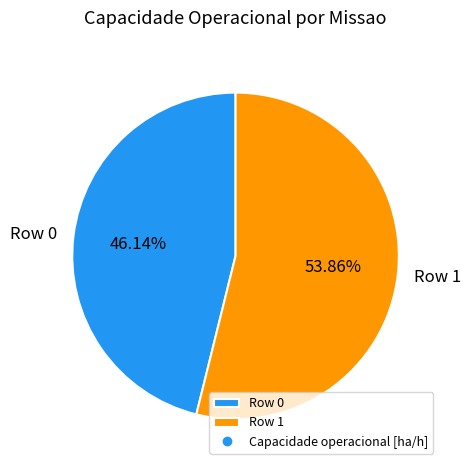

To the nearest percent, what is the average slice percentage?

50%